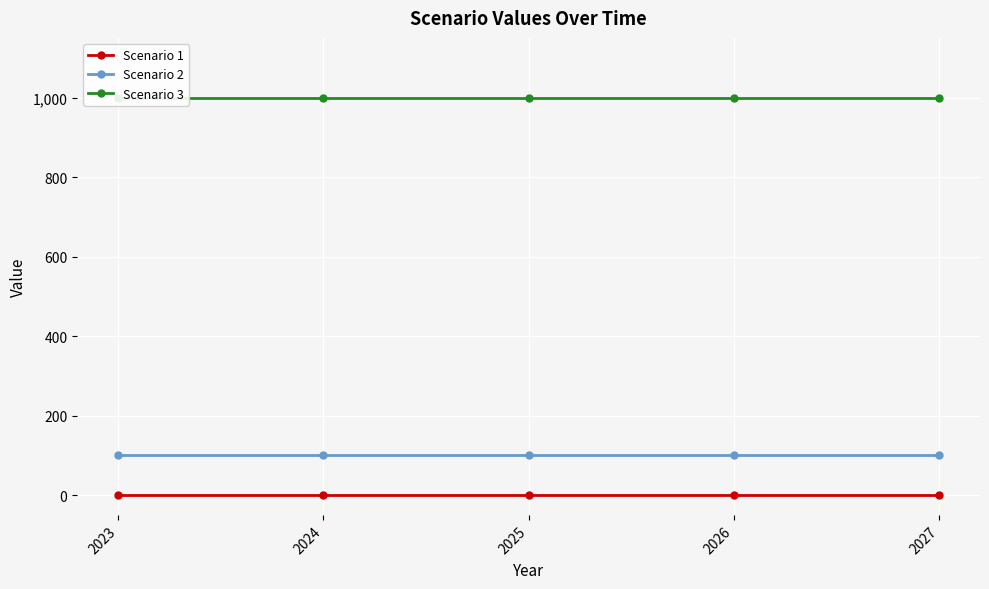

Which series has the widest spread of values?

Scenario 1